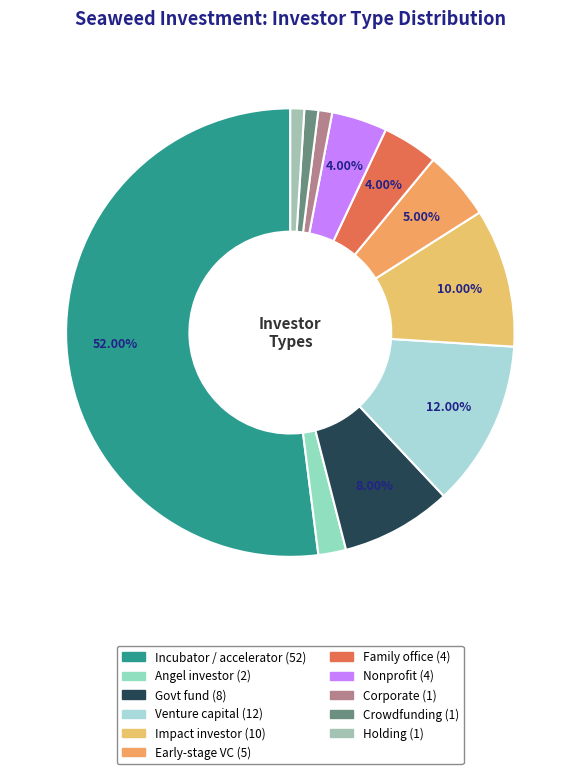

What is the change in value from Govt fund to Crowdfunding?

-7